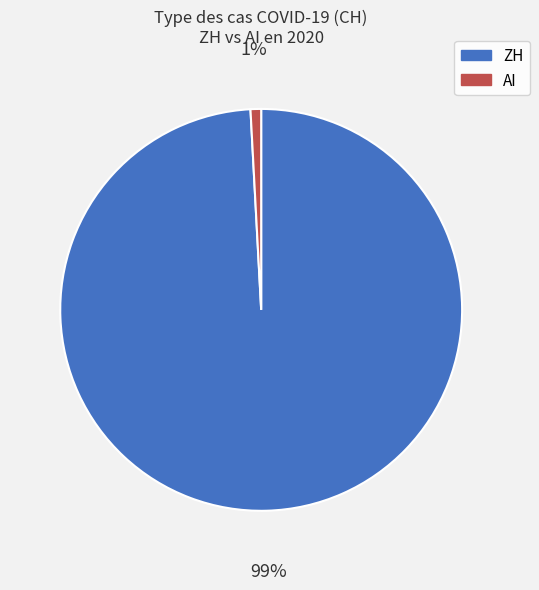

Is there any slice that represents more than half of the pie?

Yes